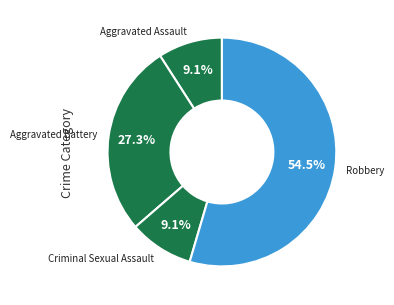

What portion of the pie excludes Criminal Sexual Assault?

90.9%